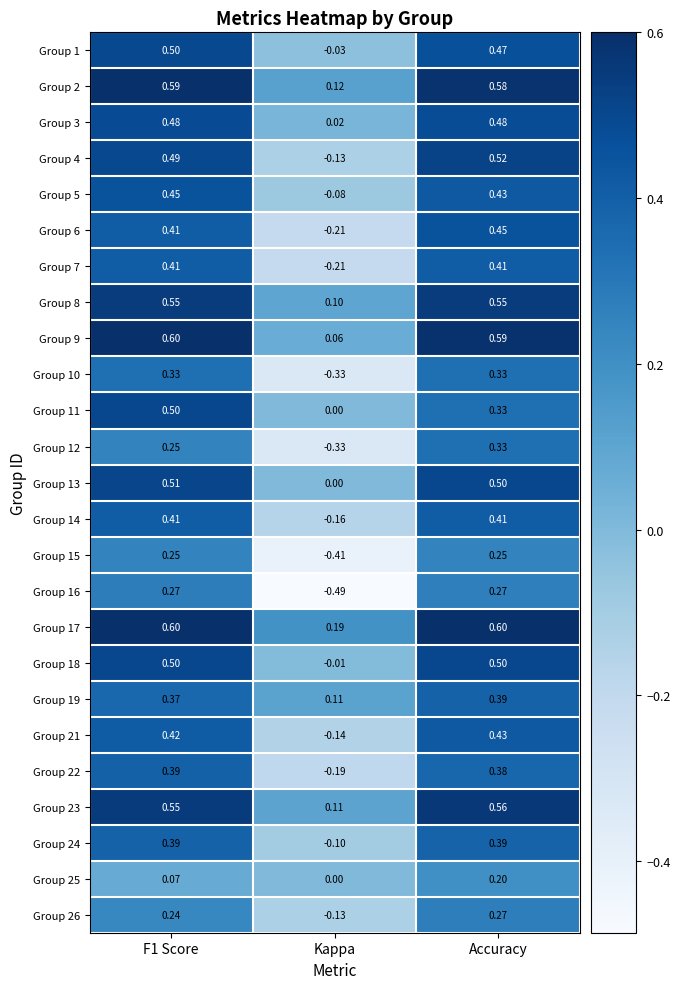

At which label is Group 7 closest to 0?

Kappa